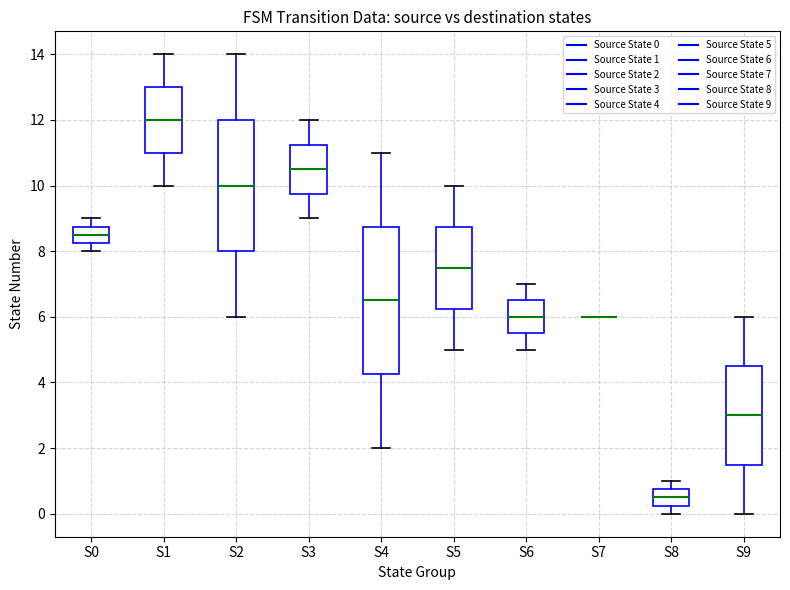

Reading left to right, transcribe this box plot: for each box, give where its median line is, the range the box spans, and where its two whiskers end, as read against the y-axis. The values are not printed on the chart, so give them approximately, as read against the axis.

S0: median 8.6, box 8.2 to 8.8, whiskers 8.0 to 9.0
S1: median 12.0, box 11.0 to 13.0, whiskers 10.0 to 14.0
S2: median 10.0, box 8.0 to 12.0, whiskers 6.0 to 14.0
S3: median 10.6, box 9.8 to 11.2, whiskers 9.0 to 12.0
S4: median 6.6, box 4.2 to 8.8, whiskers 2.0 to 11.0
S5: median 7.6, box 6.2 to 8.8, whiskers 5.0 to 10.0
S6: median 6.0, box 5.6 to 6.6, whiskers 5.0 to 7.0
S7: box collapsed to a line at 6.0, whiskers 6.0 to 6.0
S8: median 0.6, box 0.2 to 0.8, whiskers 0.0 to 1.0
S9: median 3.0, box 1.6 to 4.6, whiskers 0.0 to 6.0